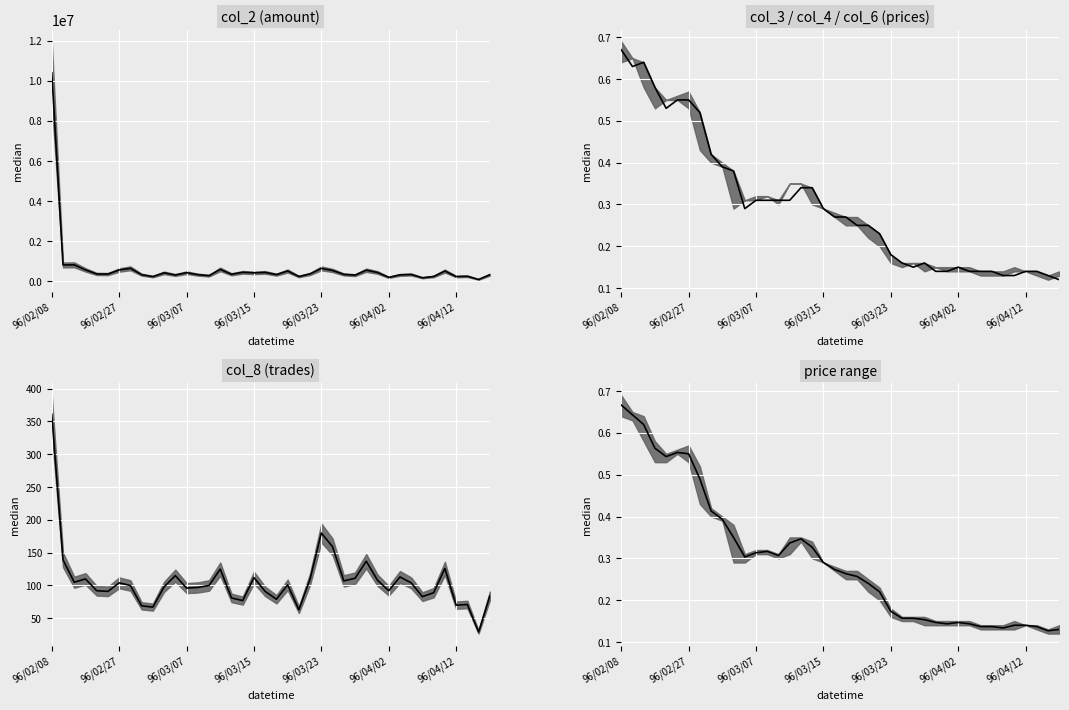

What is the label of the 14th point from the right?

26